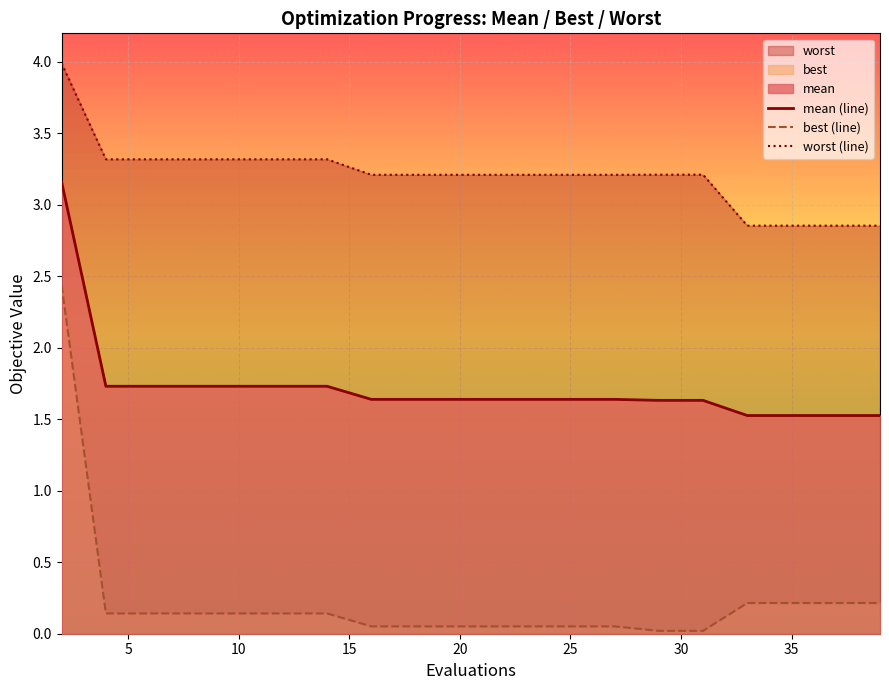

The value of mean (line) at 35 is 1.5. True or false?

True